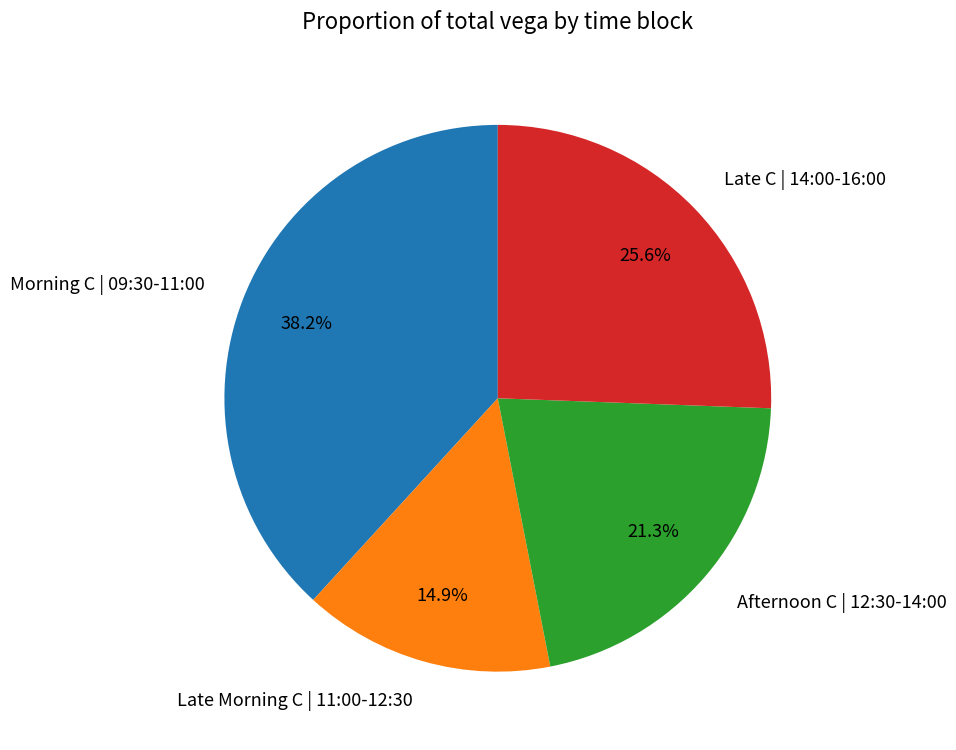

Do Late Morning C | 11:00-12:30 and Morning C | 09:30-11:00 together represent more than half of the pie?

Yes